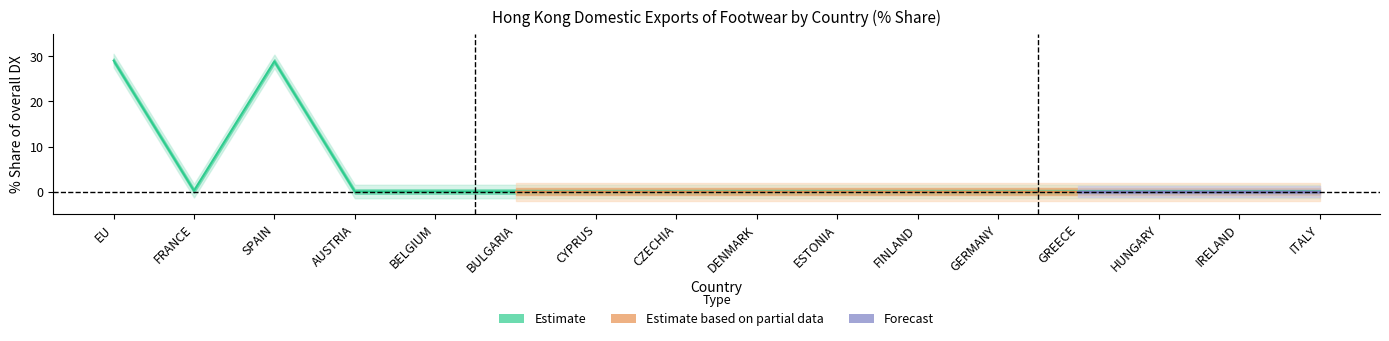

What position from the left is AUSTRIA?

4